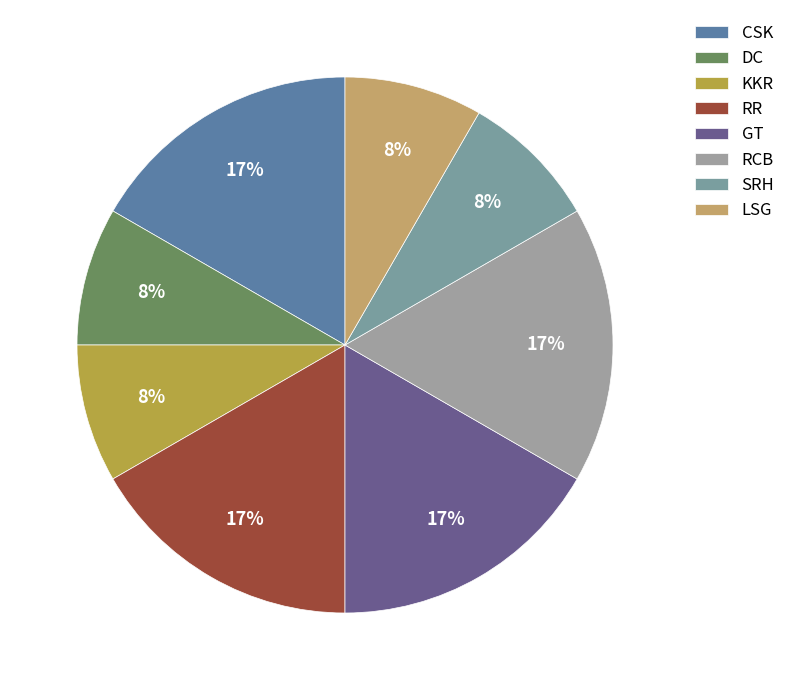

To the nearest percent, what percentage of the pie is RCB?

17%